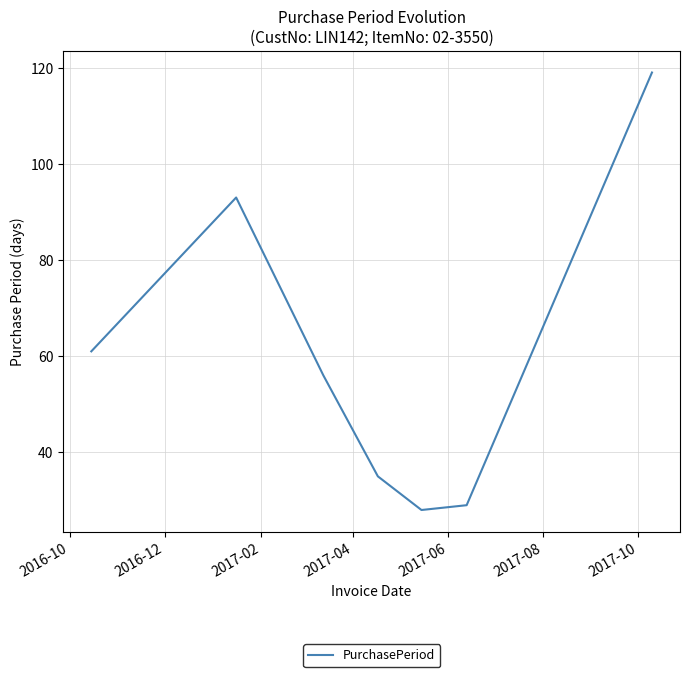

What is the smallest value displayed?

28